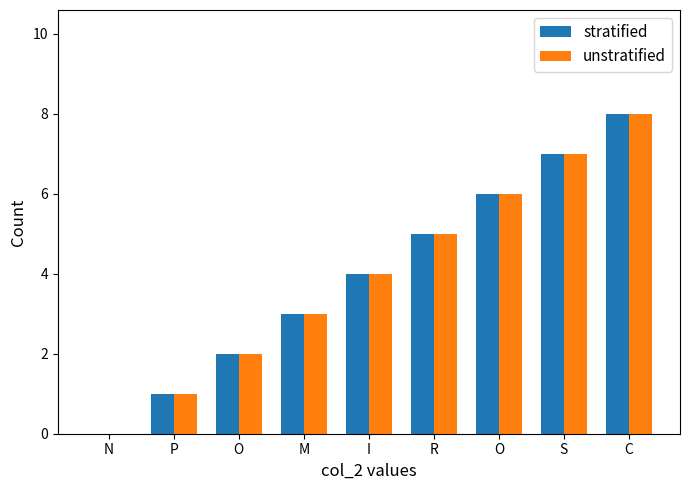

True or false: unstratified has a value of 5 at R.

True